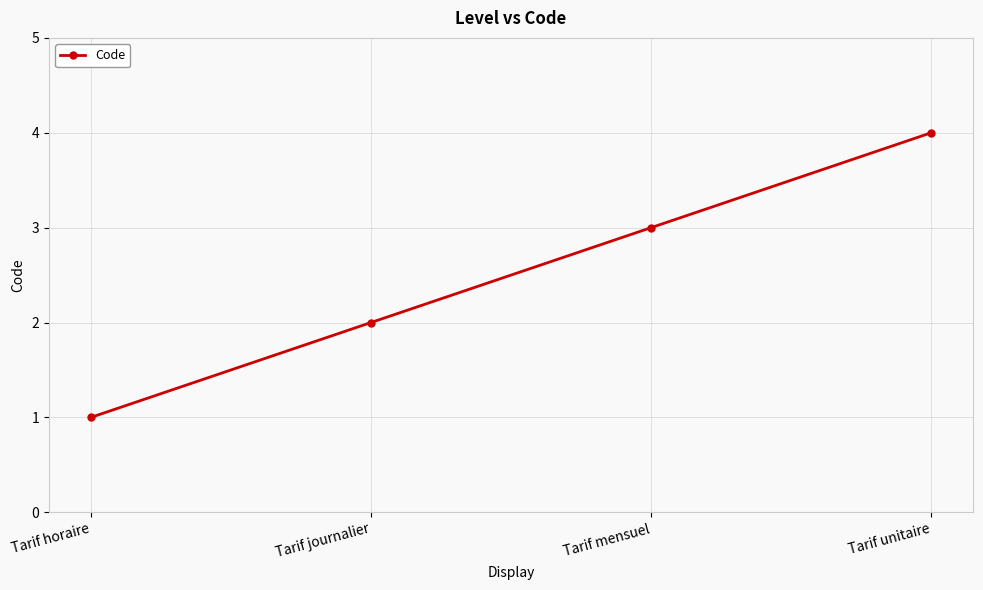

What is the ratio of the value at Tarif unitaire to the value at Tarif horaire?

4.0